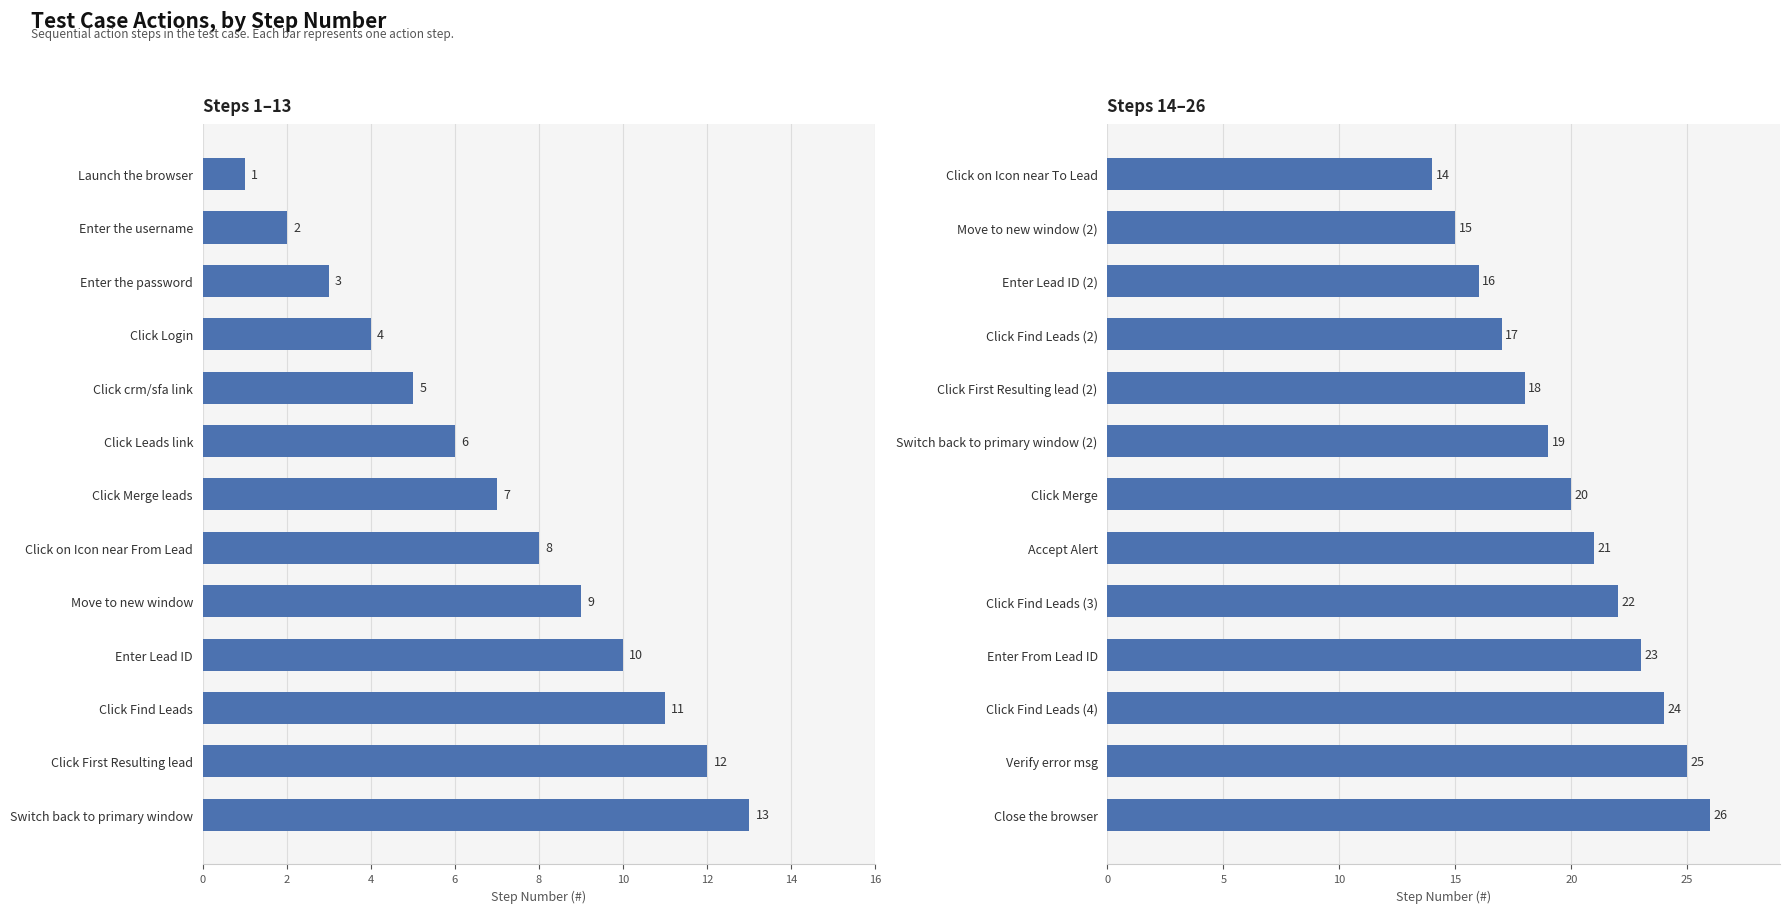

How many data points are above 20?

6